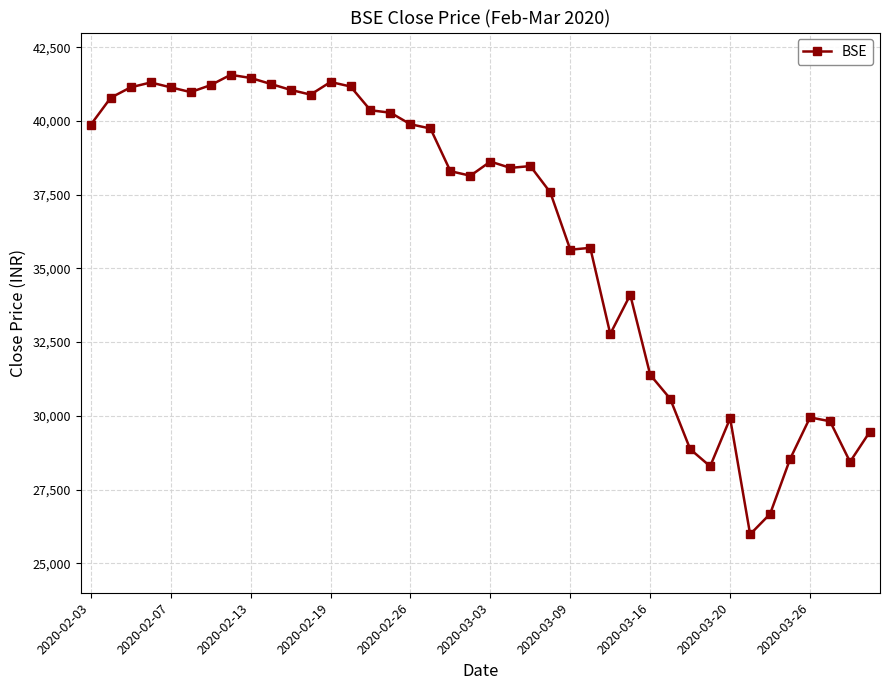

What is the minimum value shown in the chart?

25981.2